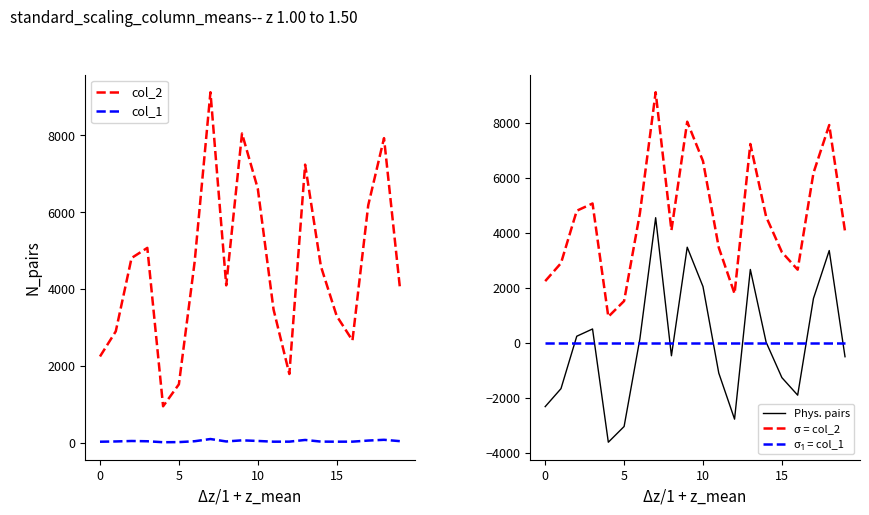

Which series has the widest spread of values?

col_2